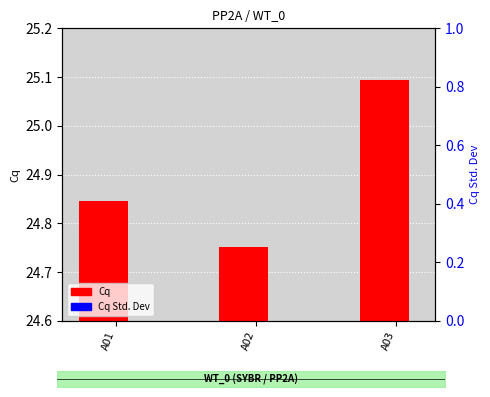

Which category has the lowest value across all series?

A01